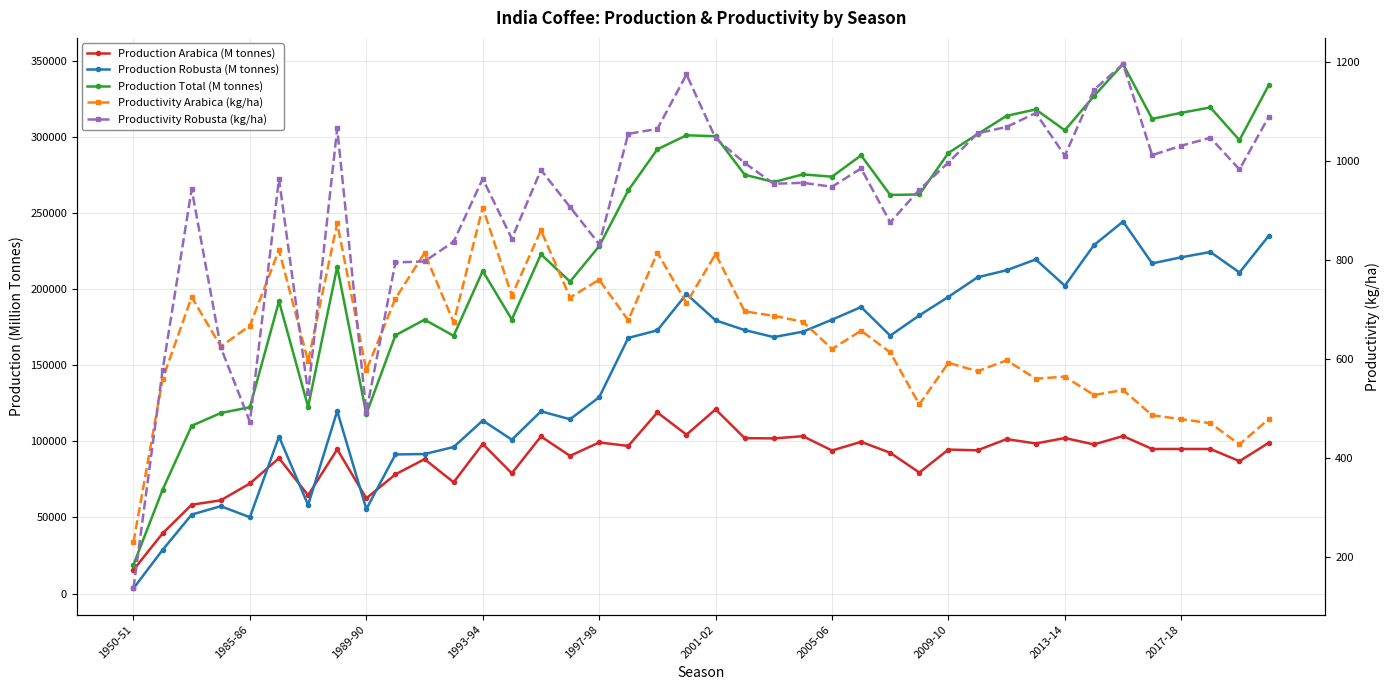

True or false: Productivity Robusta (kg/ha) has a value of 1304 at 10.

False